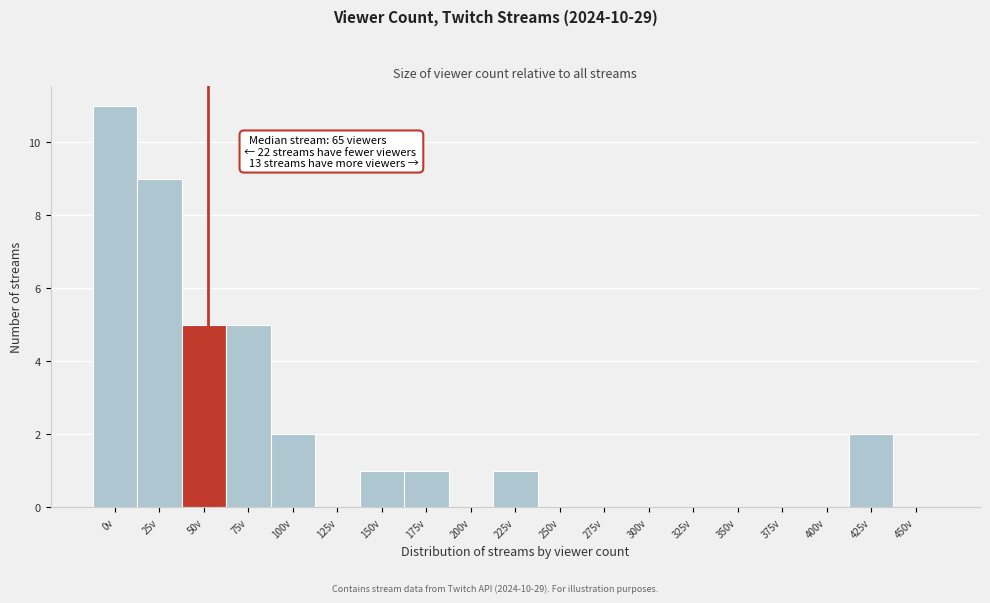

Reading left to right, transcribe all the data shown in this chart.

0v=11	25v=9	50v=5	75v=5	100v=2	125v=0	150v=1	175v=1	200v=0	225v=1	250v=0	275v=0	300v=0	325v=0	350v=0	375v=0	400v=0	425v=2	450v=0